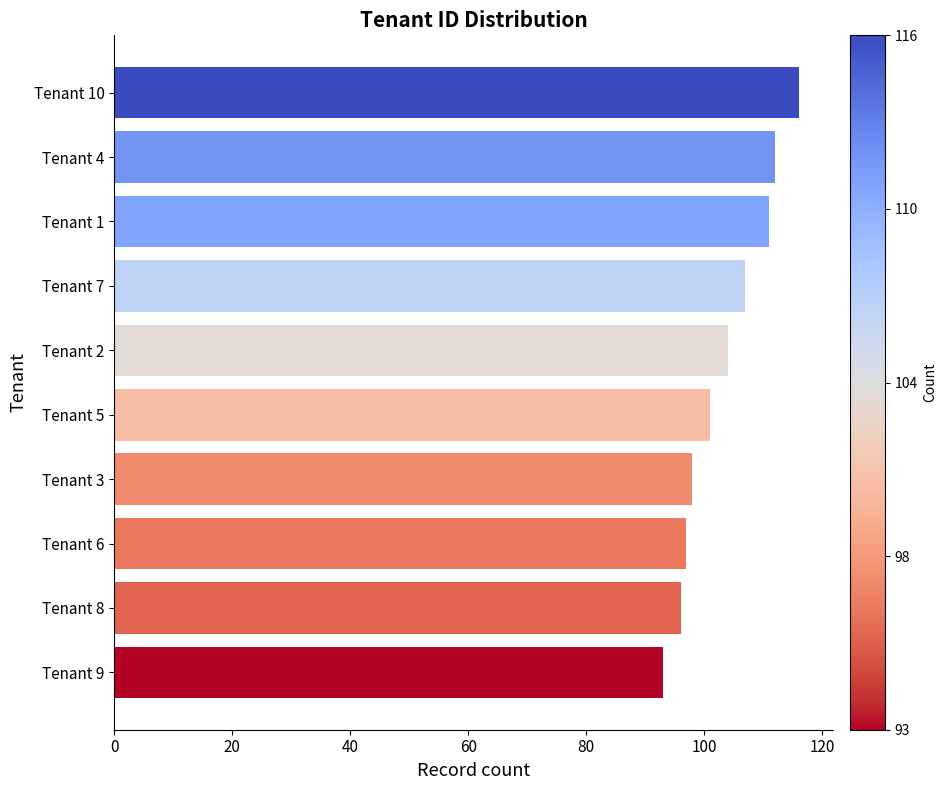

Is it true that the value at Tenant 5 is 29?

False